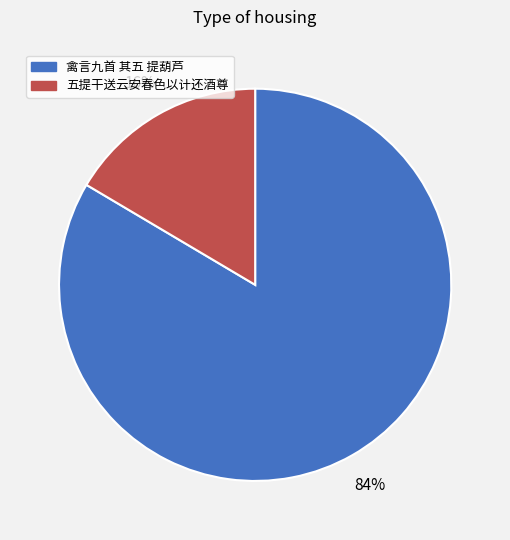

What is the smallest slice in the pie chart?

五提干送云安春色以计还酒尊